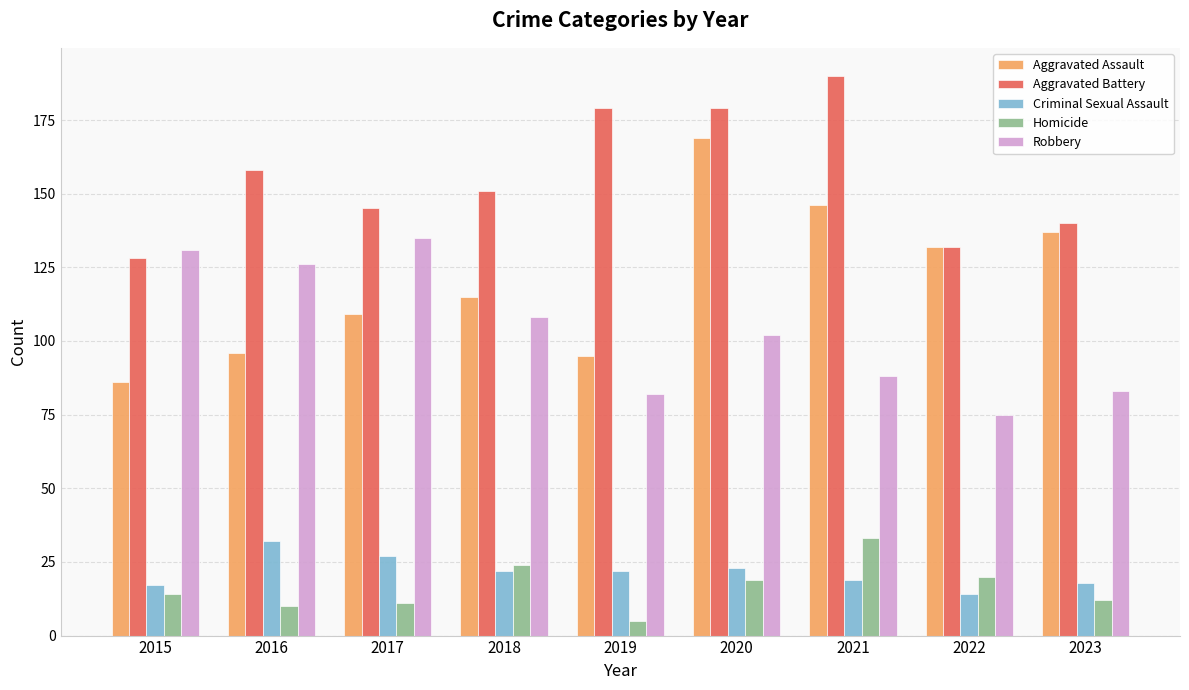

How many bars are there in total?

45